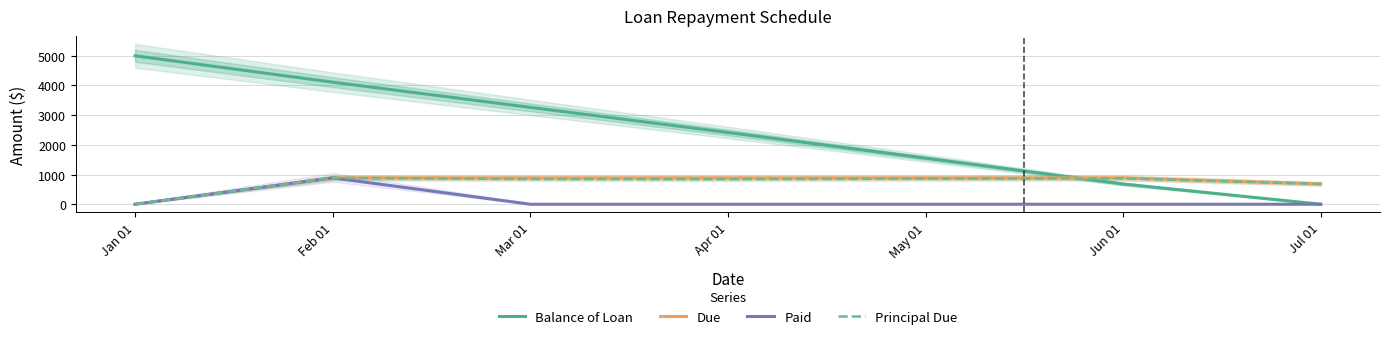

Is the value of Due at Jul 01 greater than the value of Balance of Loan at Feb 01?

No